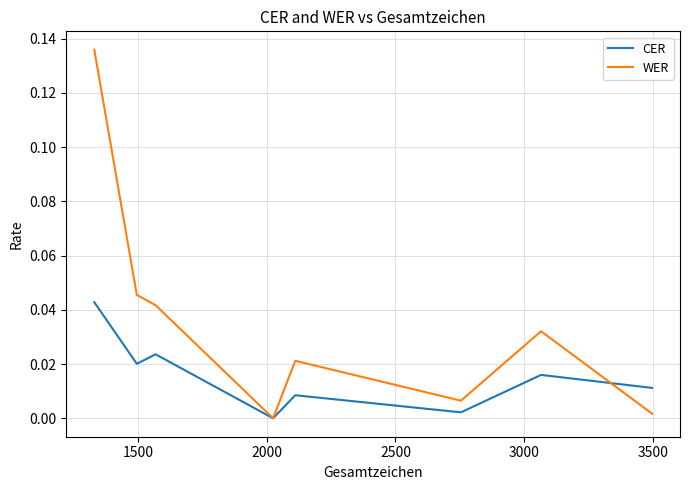

Which series has the largest range (max minus min)?

WER